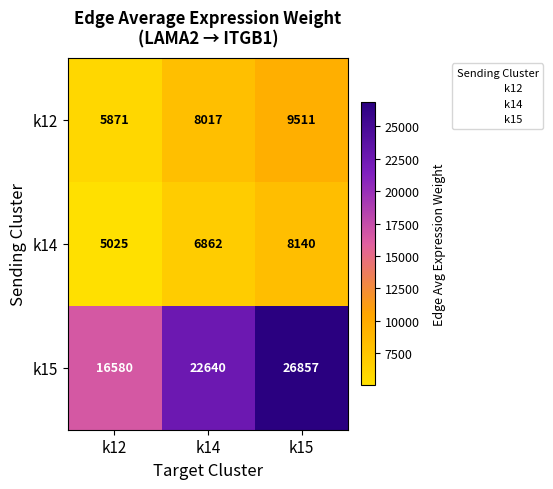

The k12 series shows 15518 at k15. True or false?

False